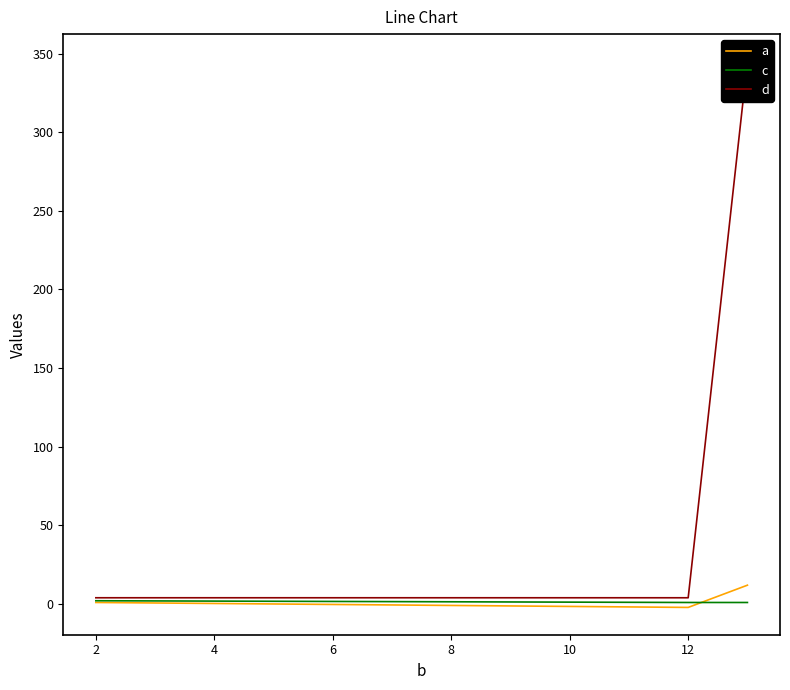

Which series has the largest total across all categories?

d